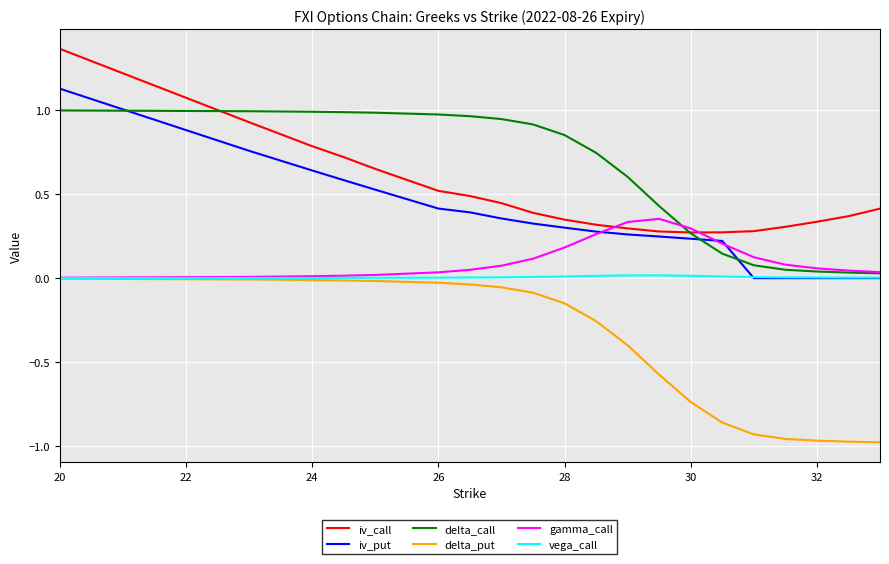

Which series has the largest range (max minus min)?

iv_put